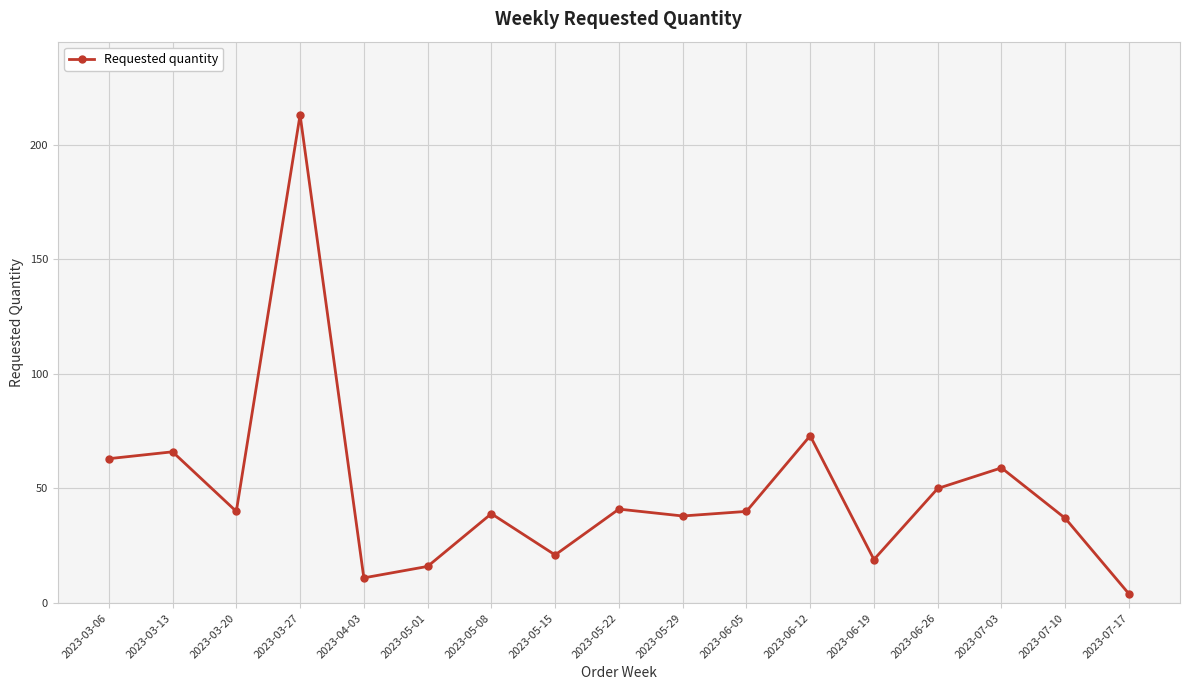

What is the label of the 4th point from the left?

2023-03-27